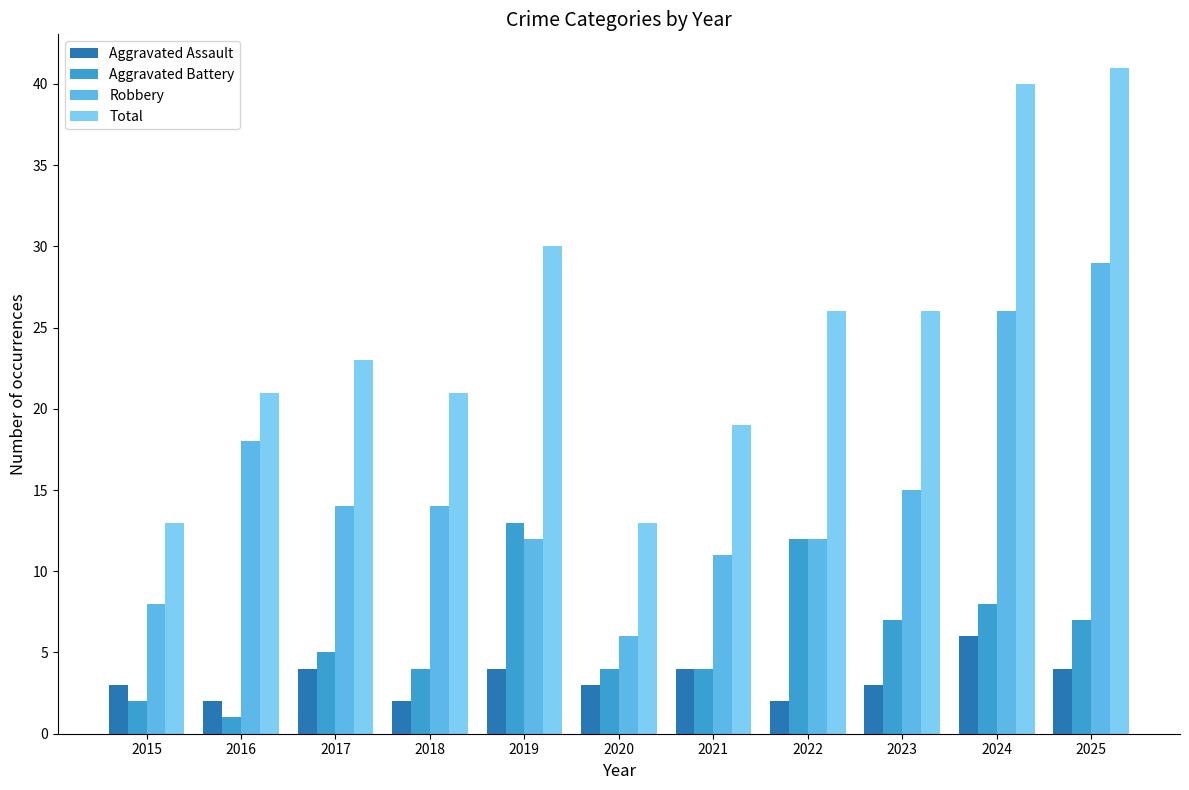

What are all the series names shown in the legend?

Aggravated Assault, Aggravated Battery, Robbery, Total